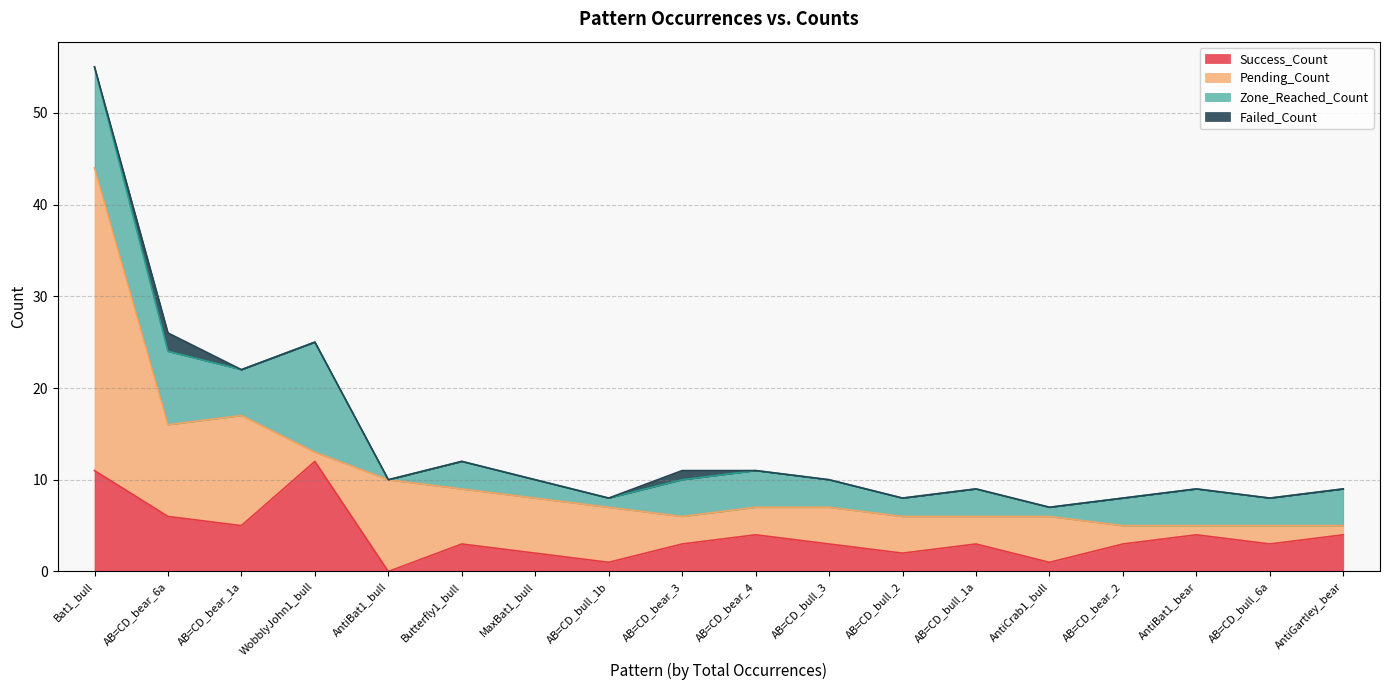

Which series has the largest range (max minus min)?

Pending_Count